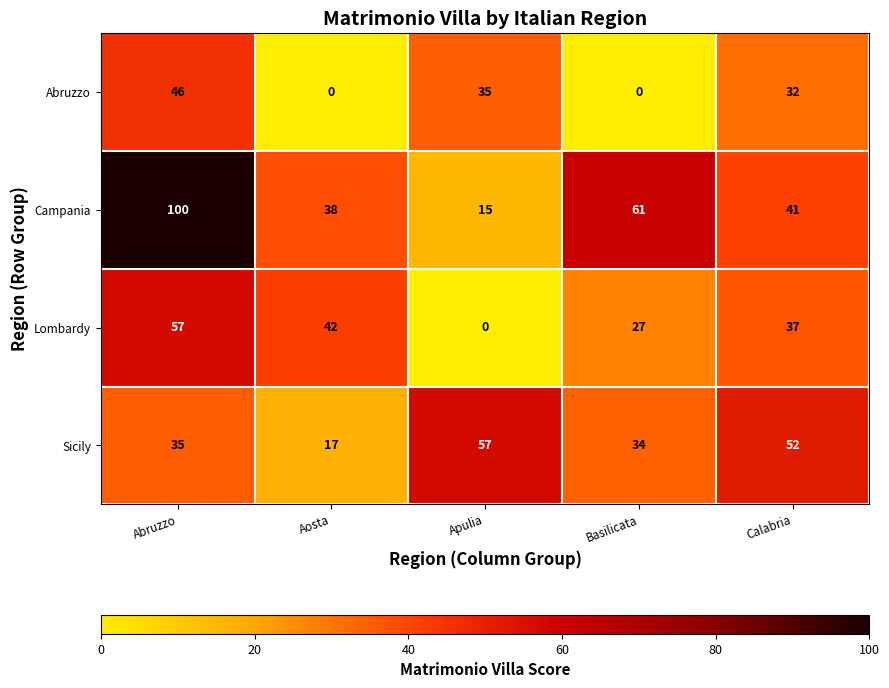

At which category is the sum across all series the highest?

Abruzzo